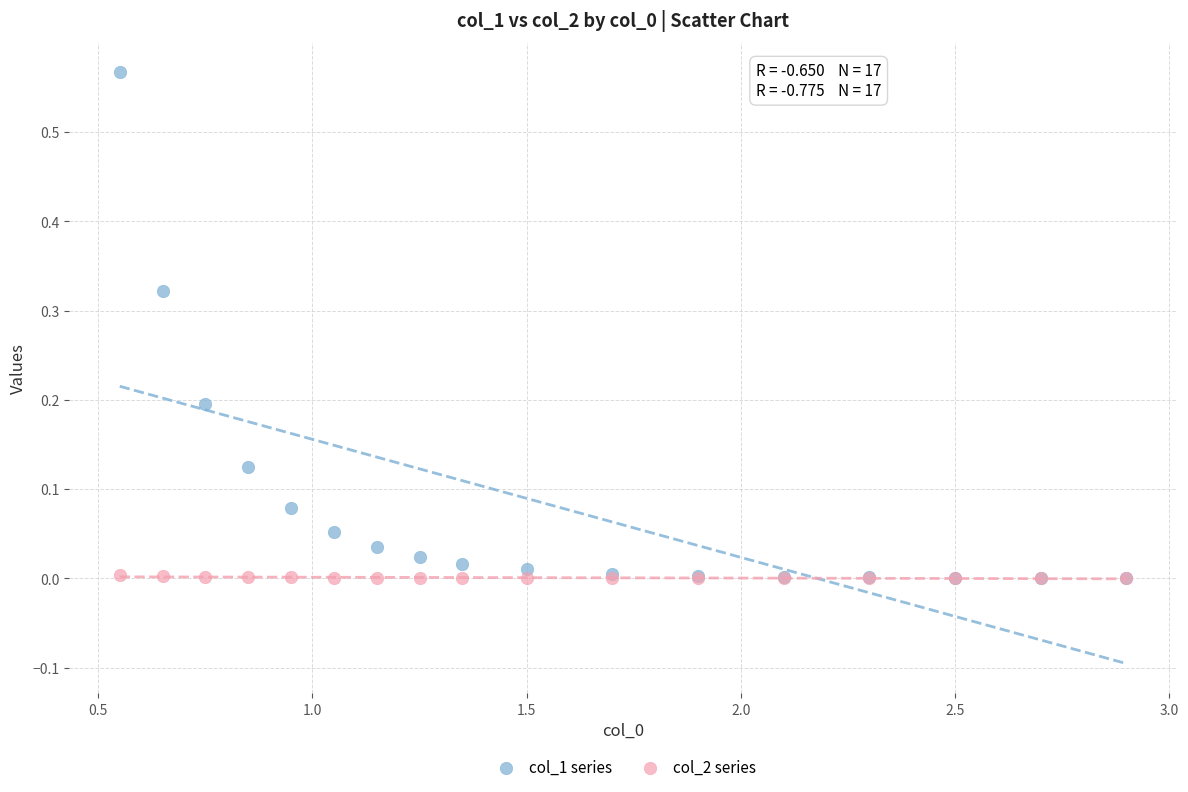

What are all the series names shown in the legend?

col_1 series, col_2 series